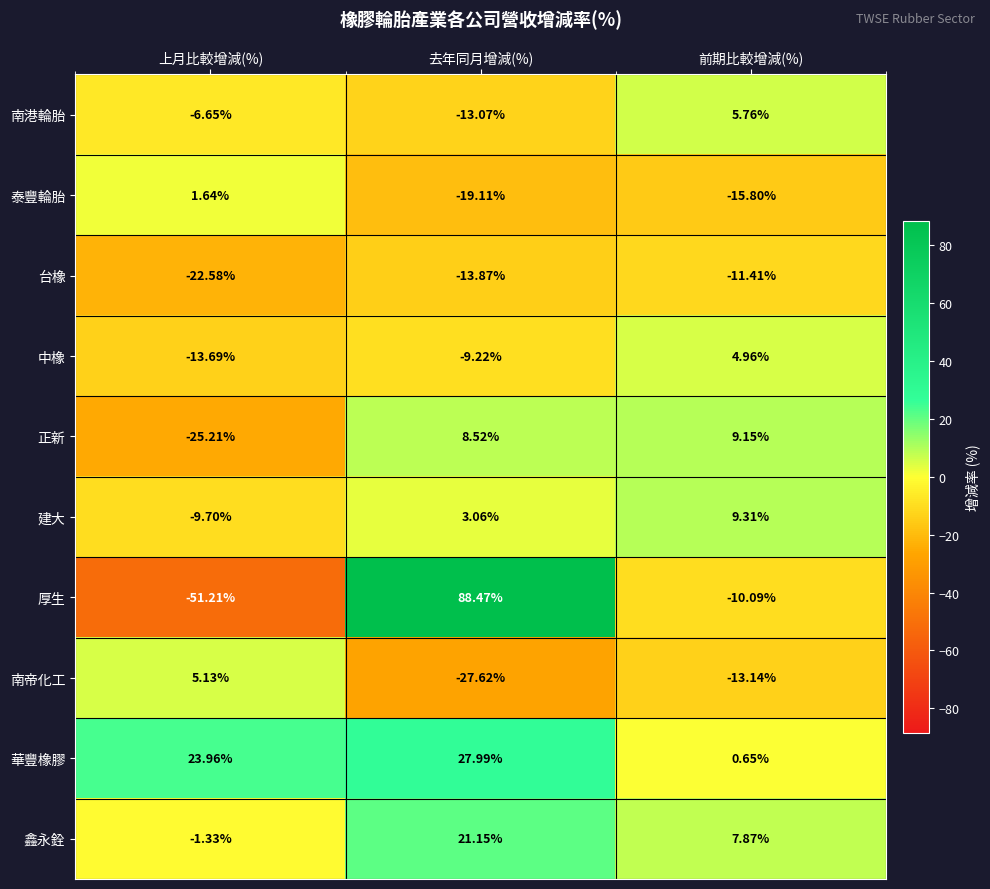

Which series has the largest total across all categories?

華豐橡膠